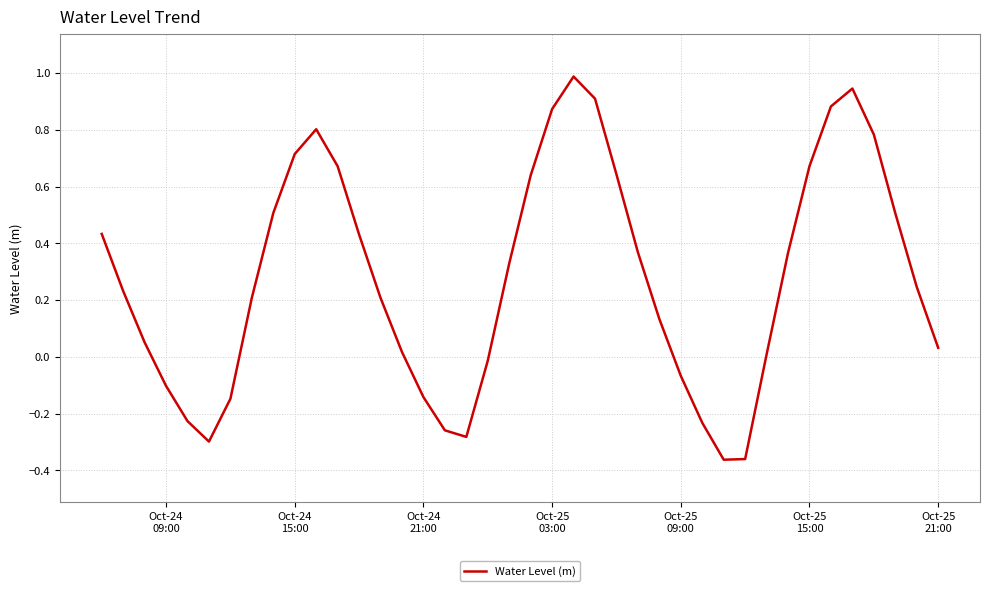

What is the difference between the maximum and minimum values?

1.4